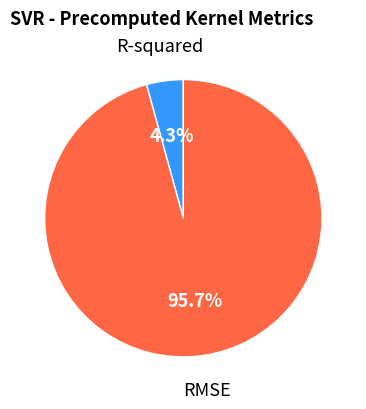

Is there a majority slice in this chart?

Yes